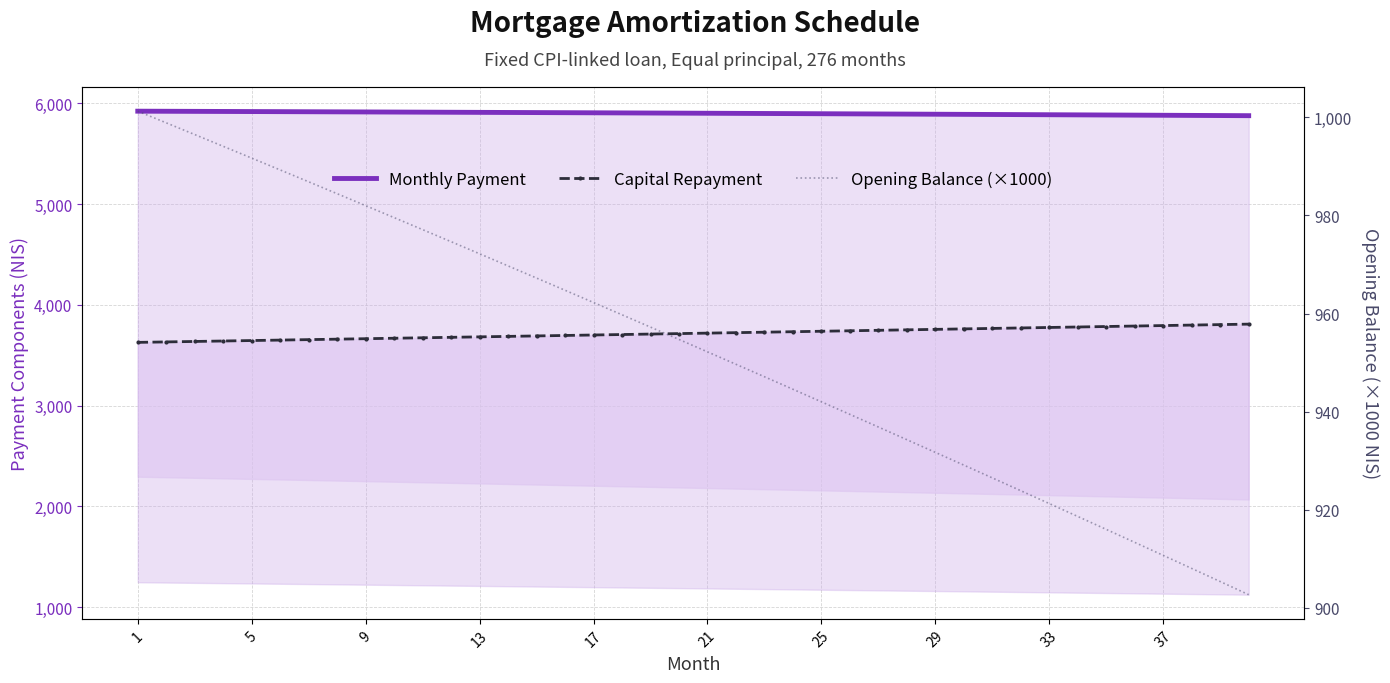

How many values in the Monthly Payment series exceed 5902?

20